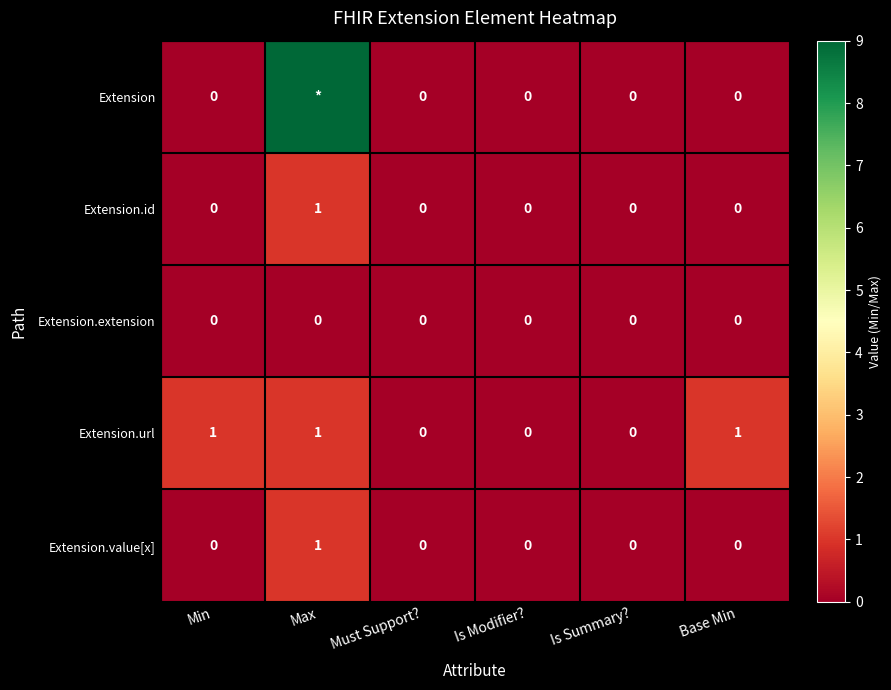

True or false: Extension.value[x] has a value of 0 at Must Support?.

True